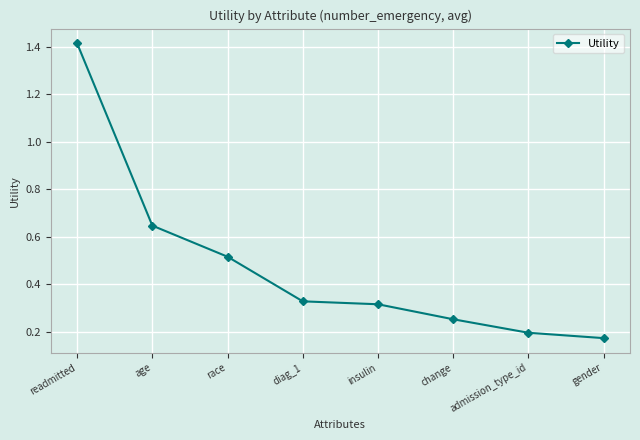

How many values are between 0 and 1?

7